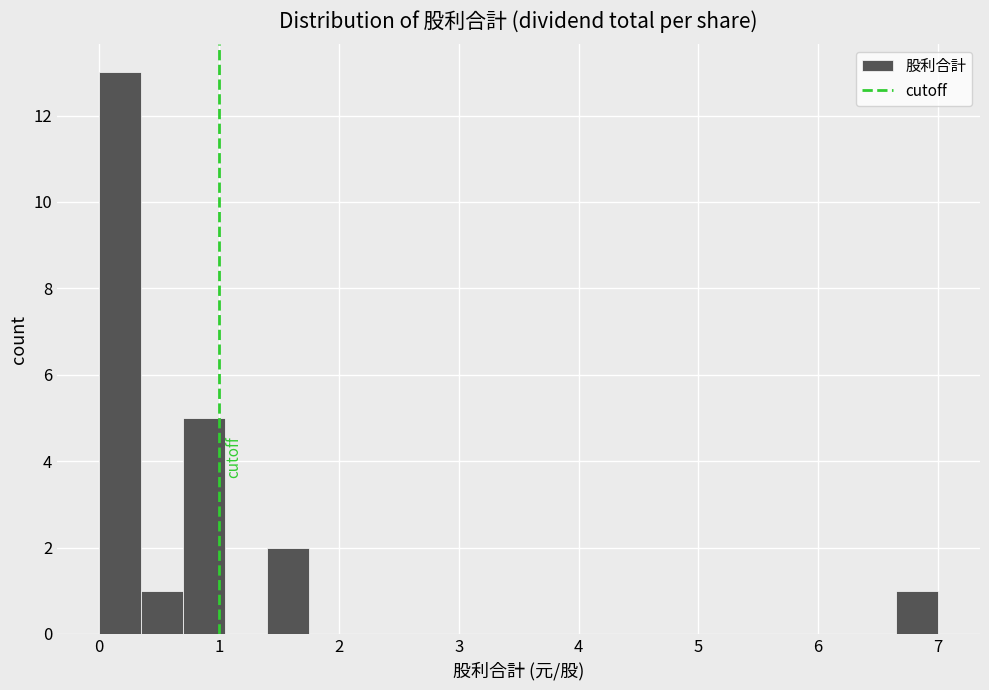

Around what value on the x-axis is the tallest bar? Give the approximate position of its centre, as read against the axis.

0.2